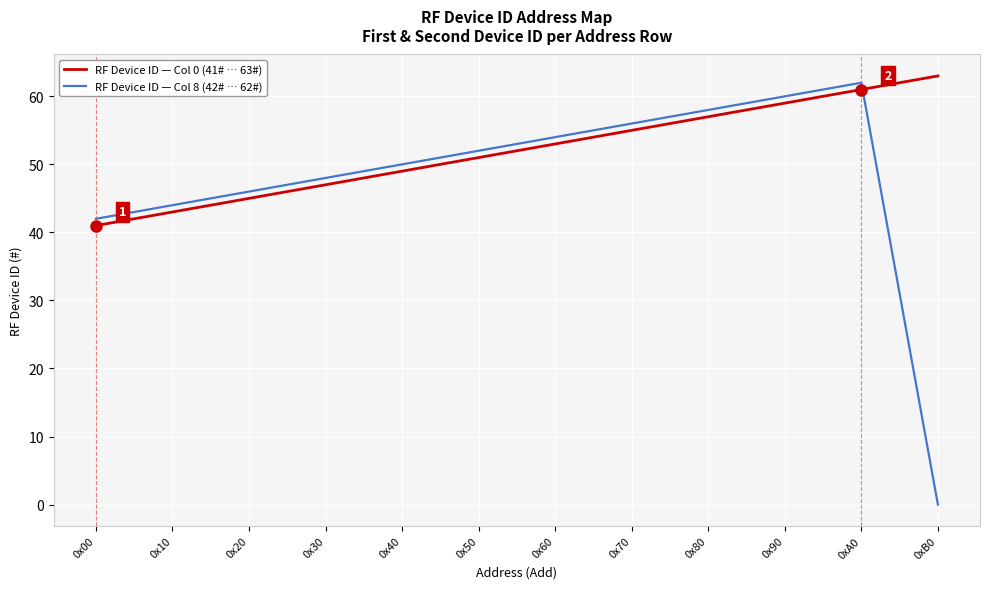

After their last crossing, which series has the higher values: RF Device ID — Col 0 (41# … 63#) or RF Device ID — Col 8 (42# … 62#)?

RF Device ID — Col 0 (41# … 63#)